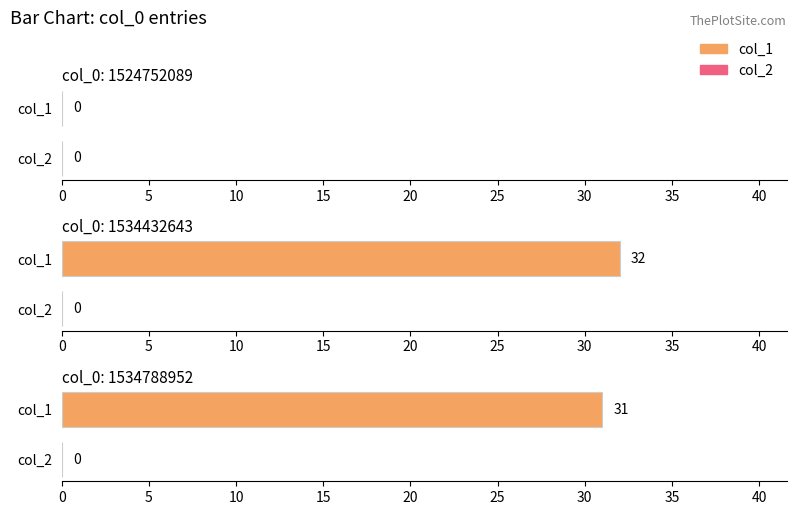

List the labels in order of col_2 value, largest first.

1524752089, 1534432643, 1534788952